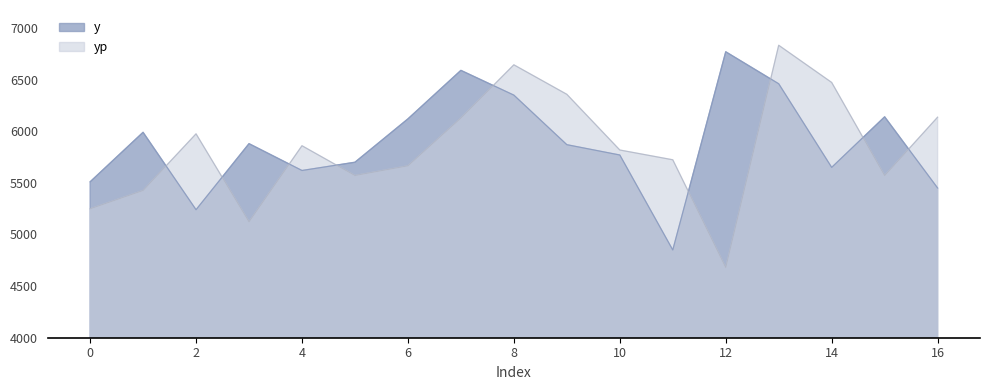

Which series has the largest total across all categories?

y